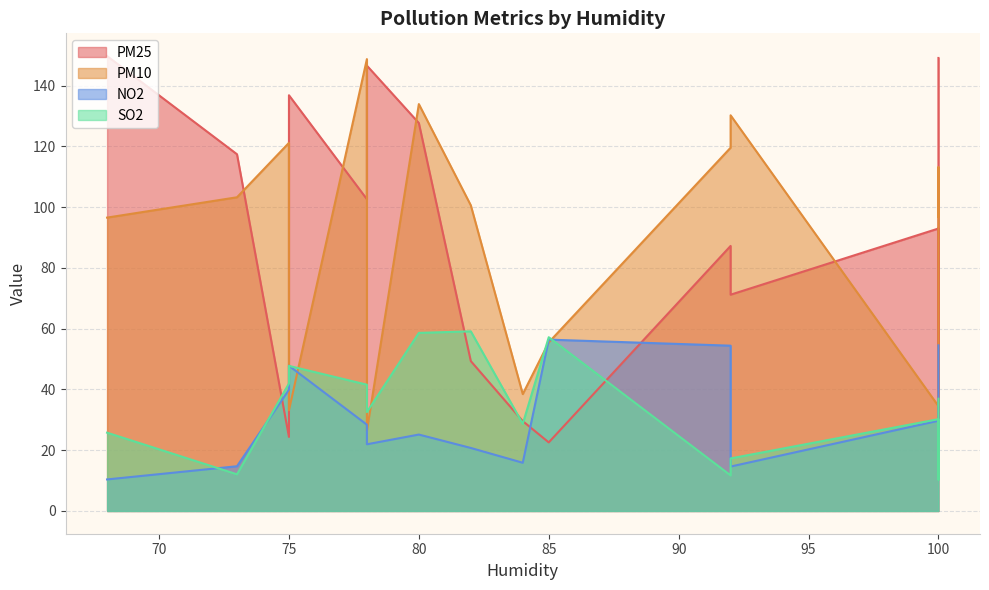

How many times do pm25 and pm10 cross each other?

8